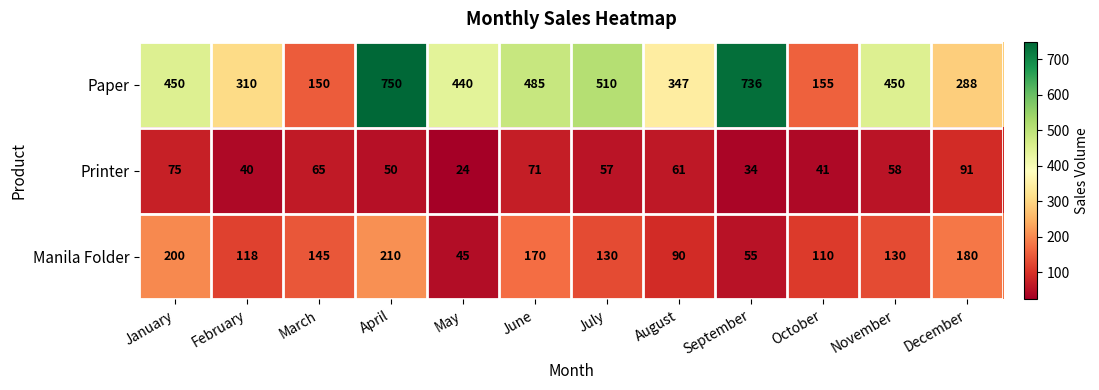

At how many categories does at least one series exceed 99?

12